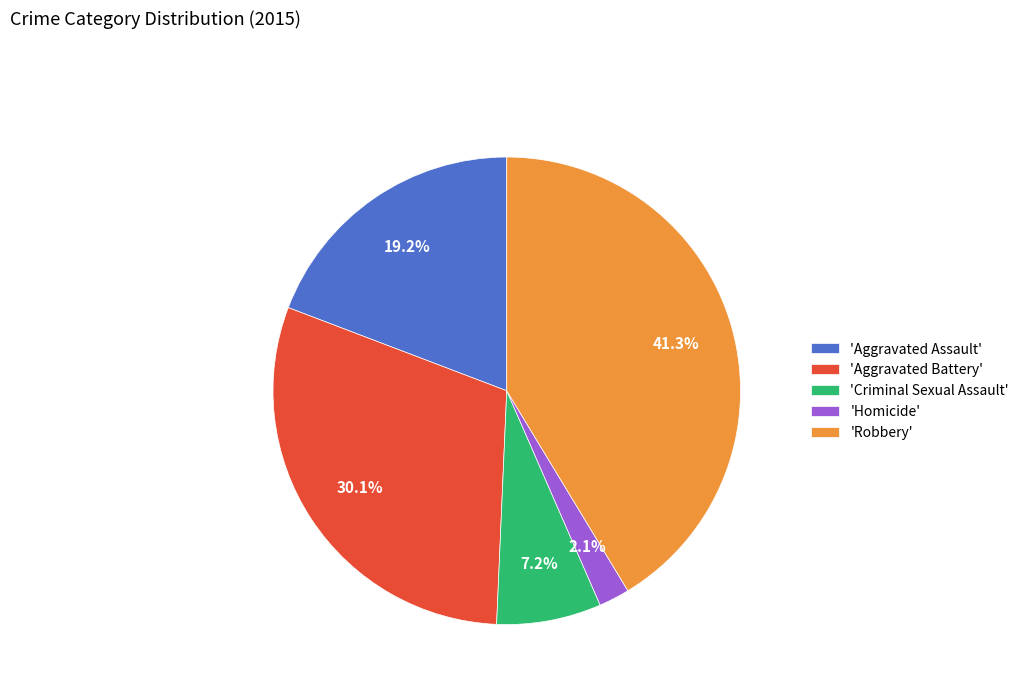

What is the smallest slice in the pie chart?

'Homicide'